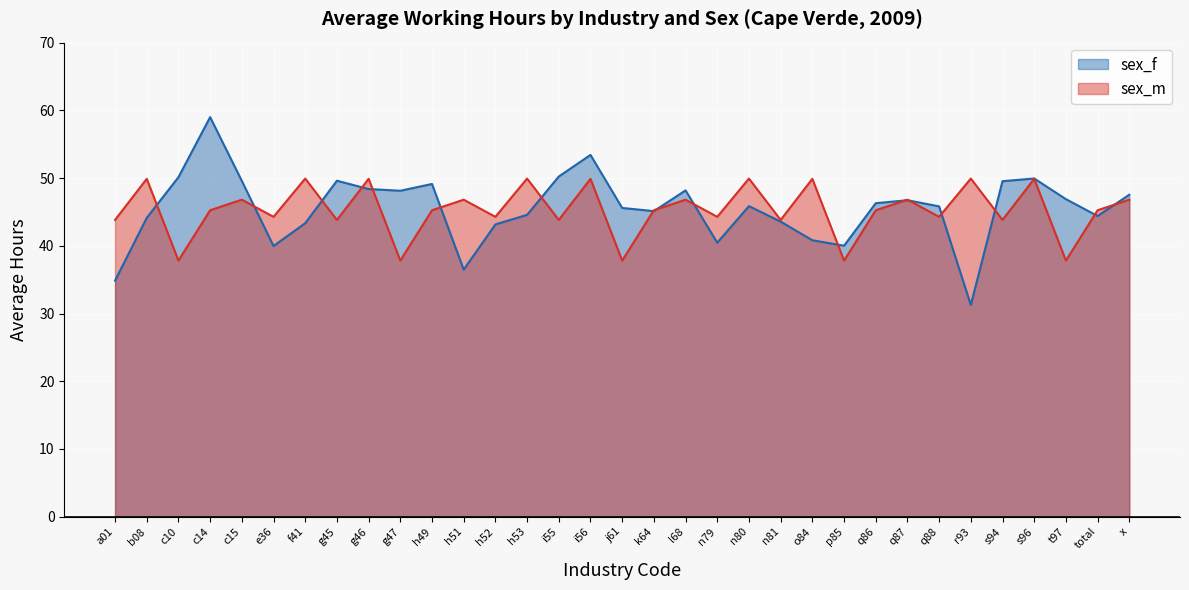

Which series ends up on top after the final intersection of sex_f and sex_m?

sex_f